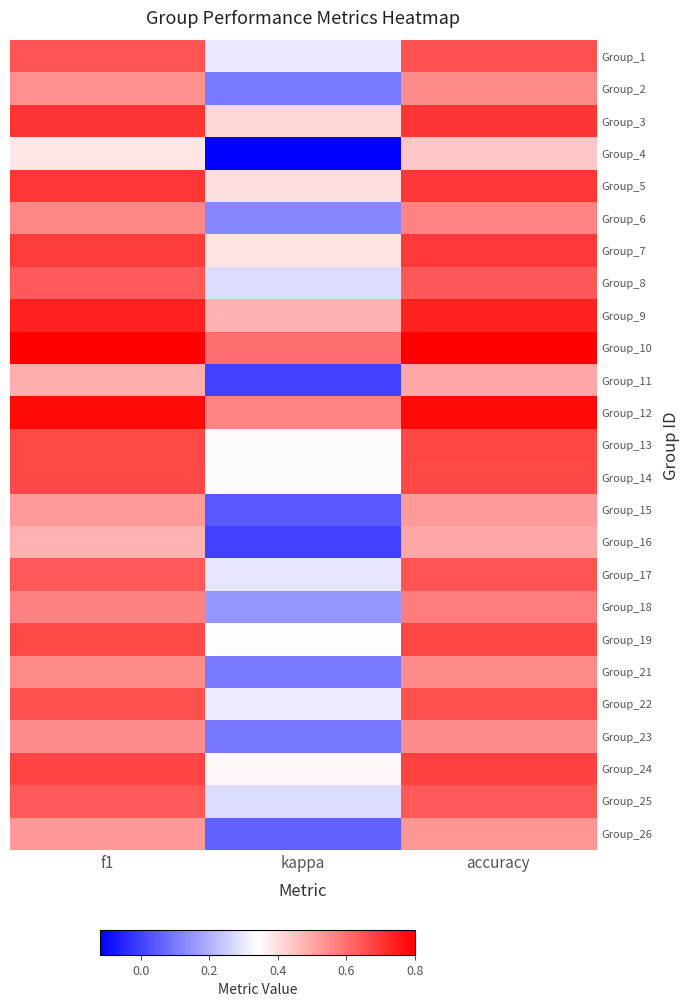

Which category has the highest value across all series?

f1